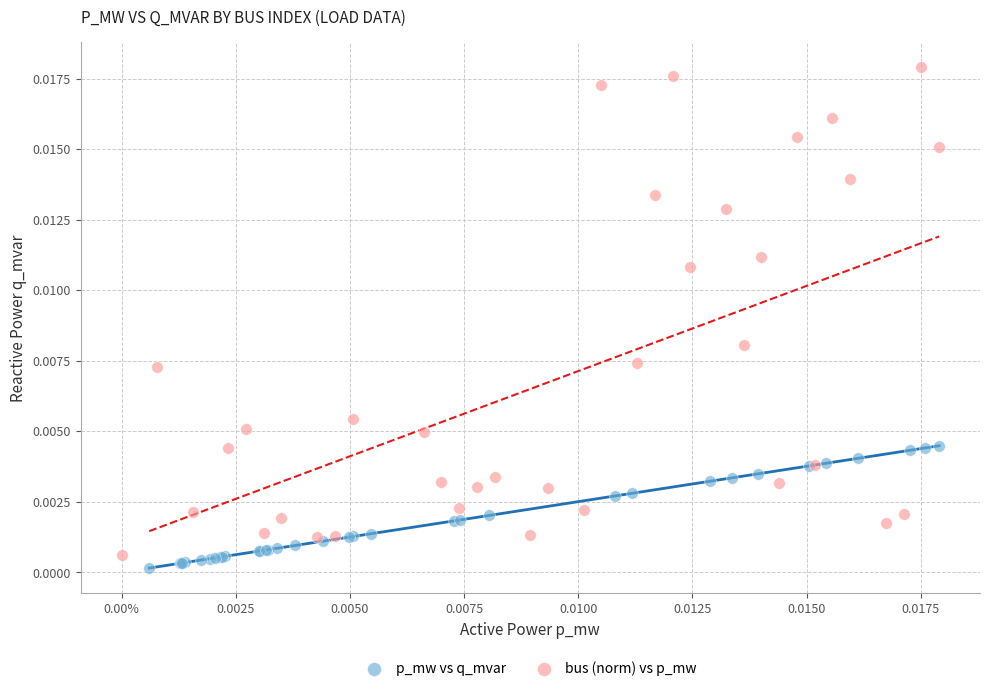

Which series contains the lowest Y value?

p_mw vs q_mvar